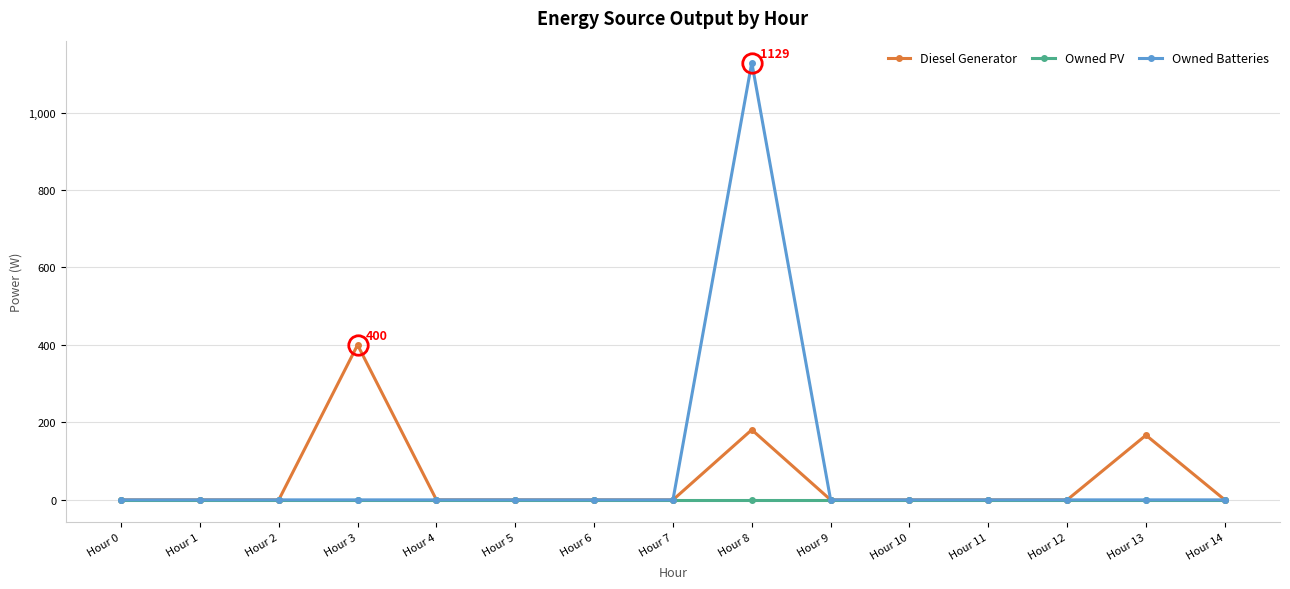

Is this an area chart (filled region under the line)?

No